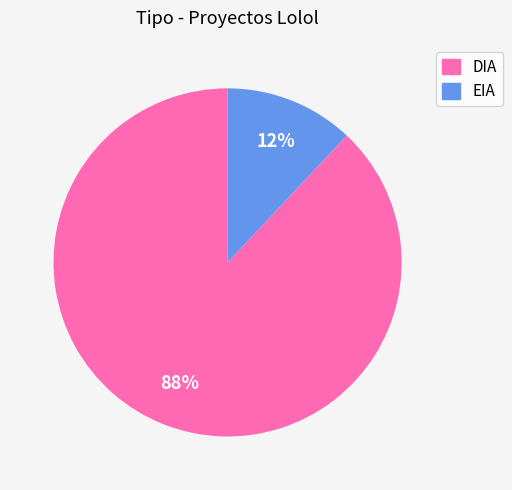

To the nearest percent, what is the average slice percentage?

50%